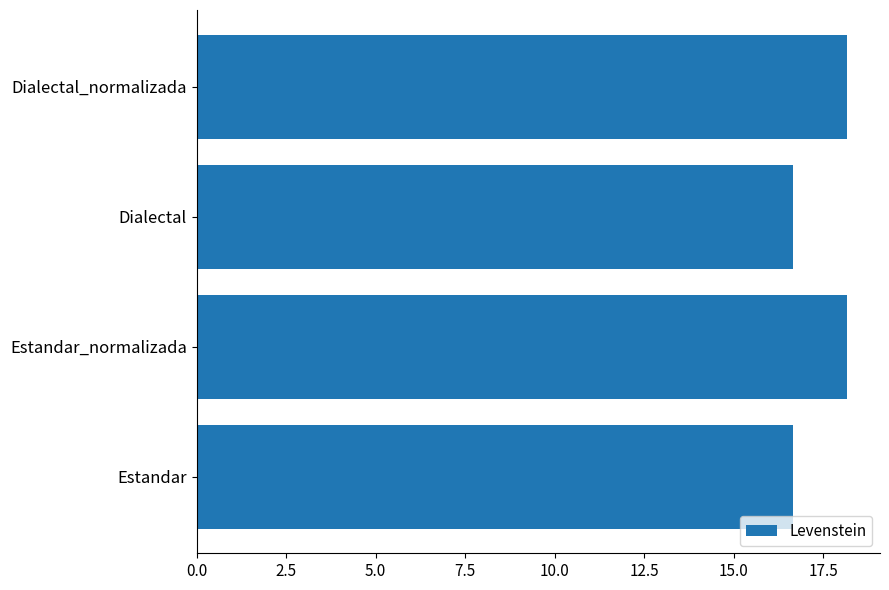

The value at Dialectal is 16.7. True or false?

True